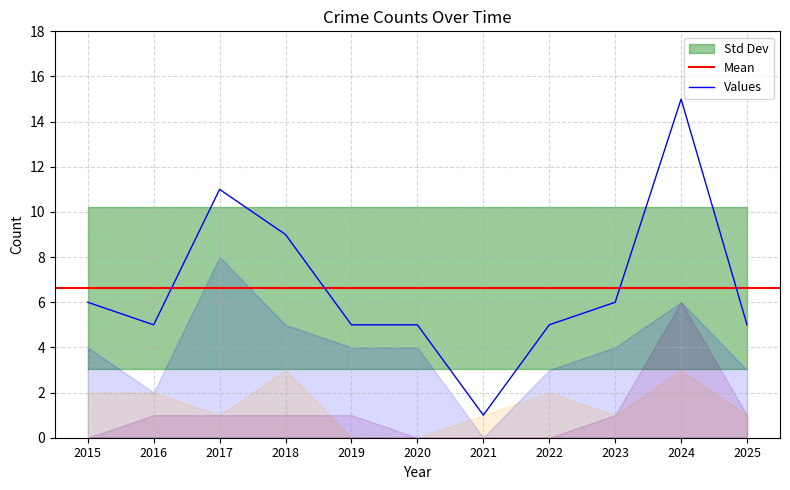

At which label is Values closest to 8?

2018